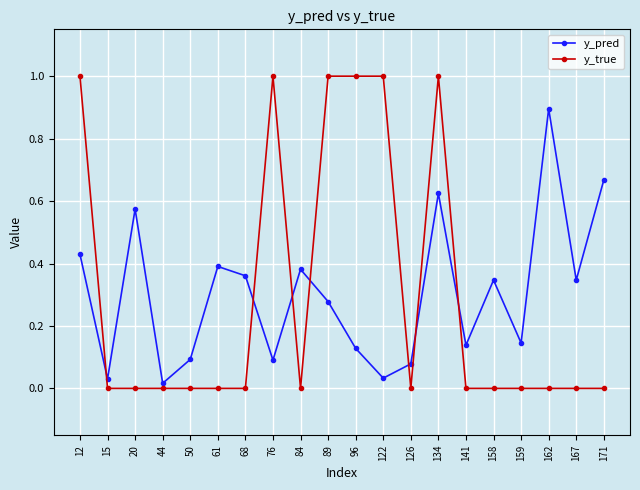

The value of y_pred at 159 is 0.1. True or false?

True